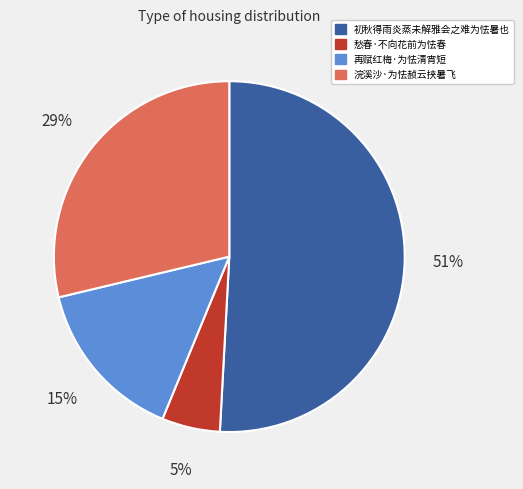

Is there a majority slice in this chart?

Yes